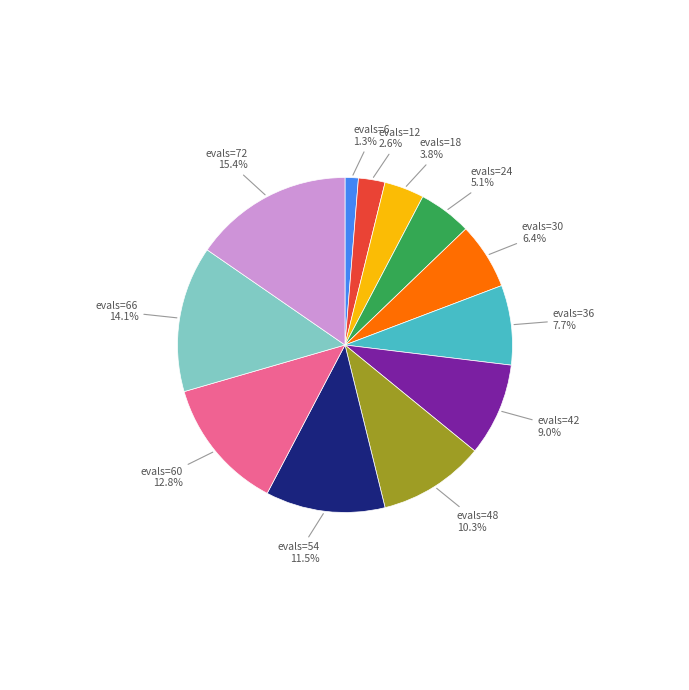

How many slices are in this pie chart?

12